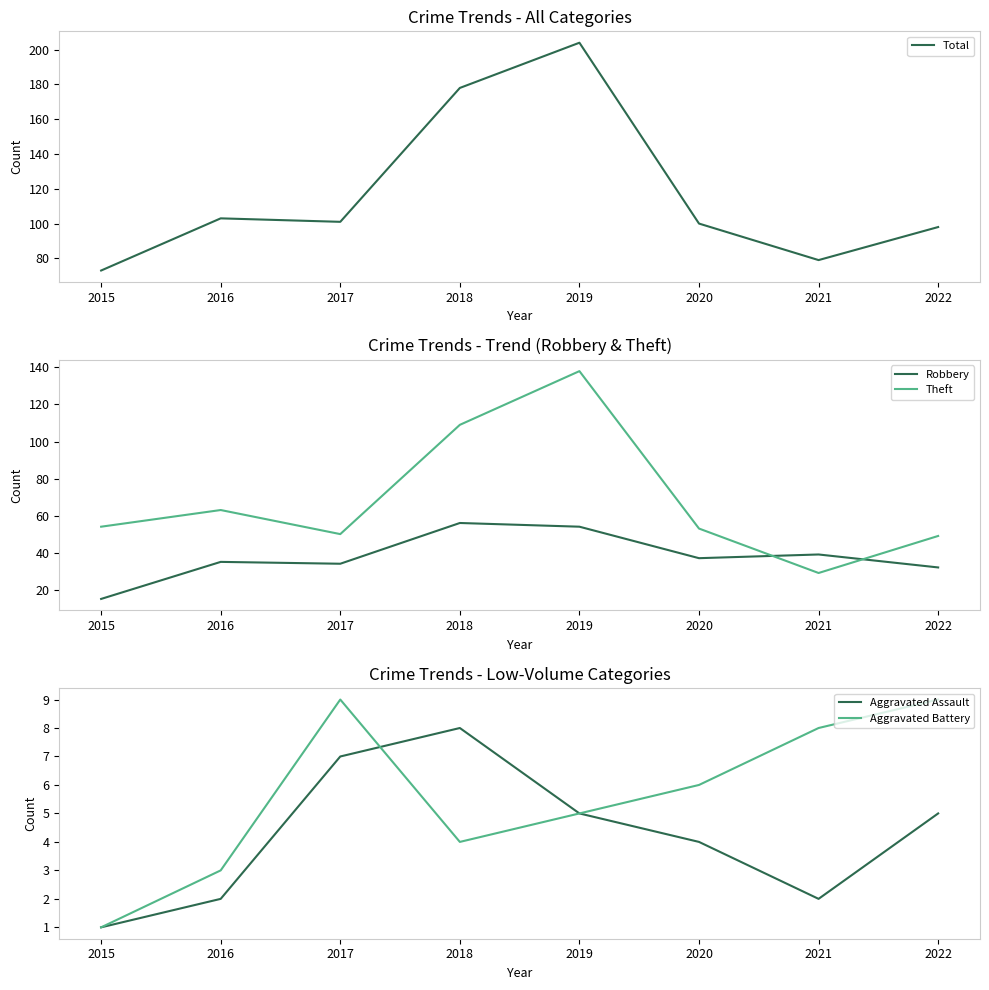

What is the total value across all series at 2017?

201